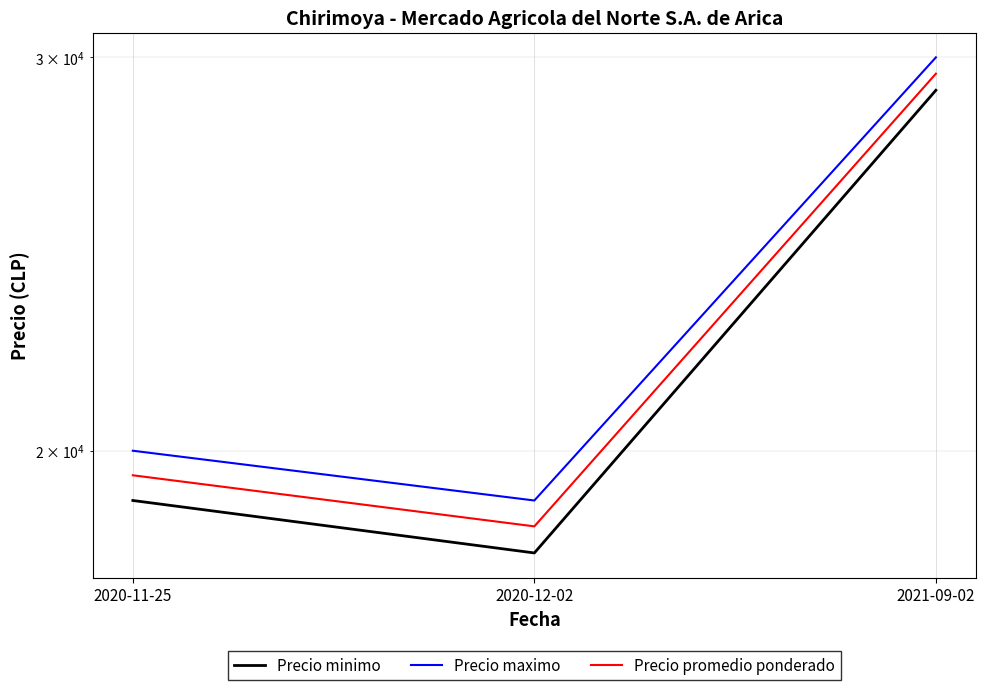

Which series changed the most between 2020-11-25 and 2020-12-02?

Precio minimo